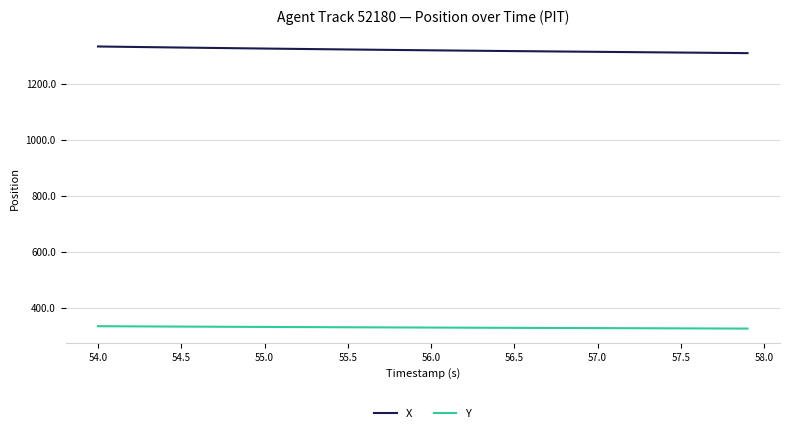

Which series has the largest total across all categories?

X